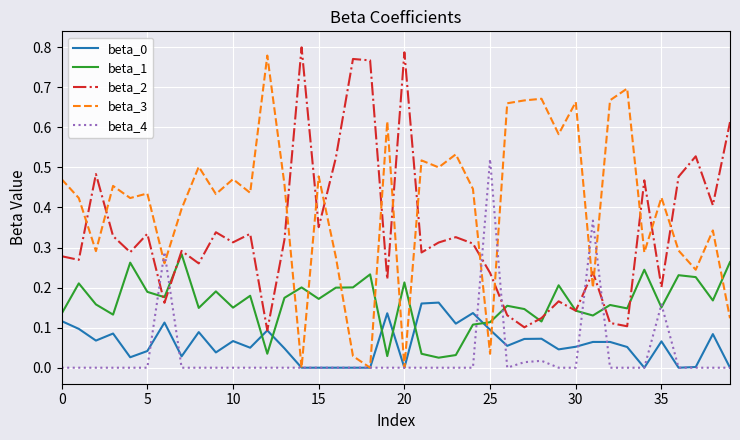

After their last crossing, which series has the higher values: beta_2 or beta_4?

beta_2